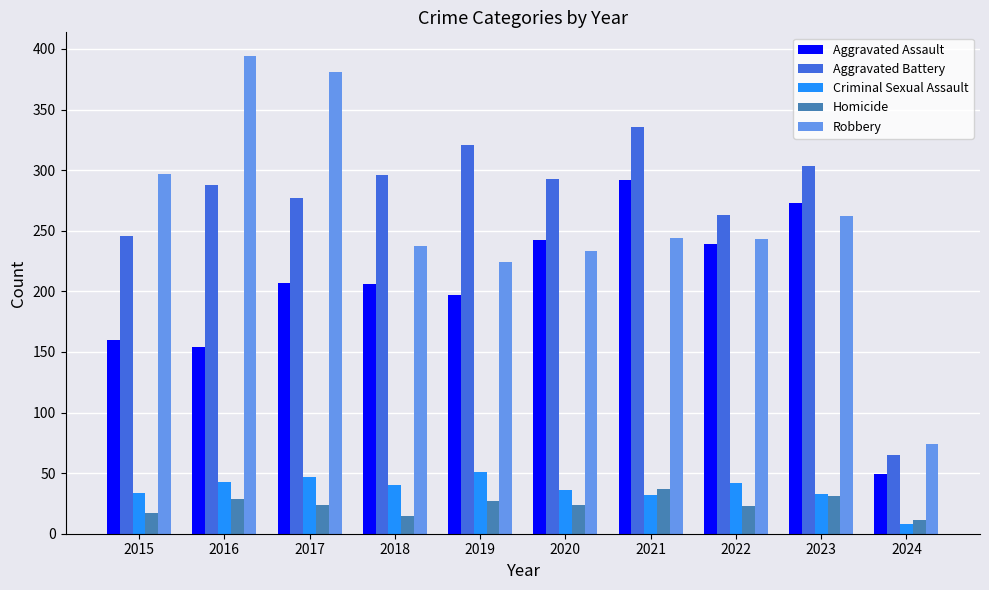

What is the sum of all Aggravated Battery values?

2688